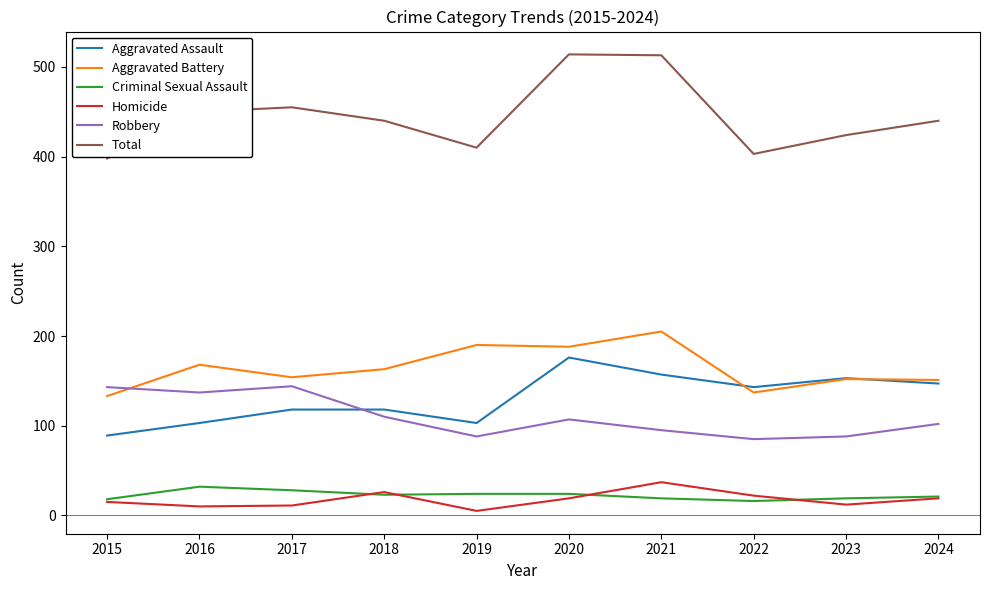

Is the value of Robbery at 2019 greater than the value of Homicide at 2020?

Yes